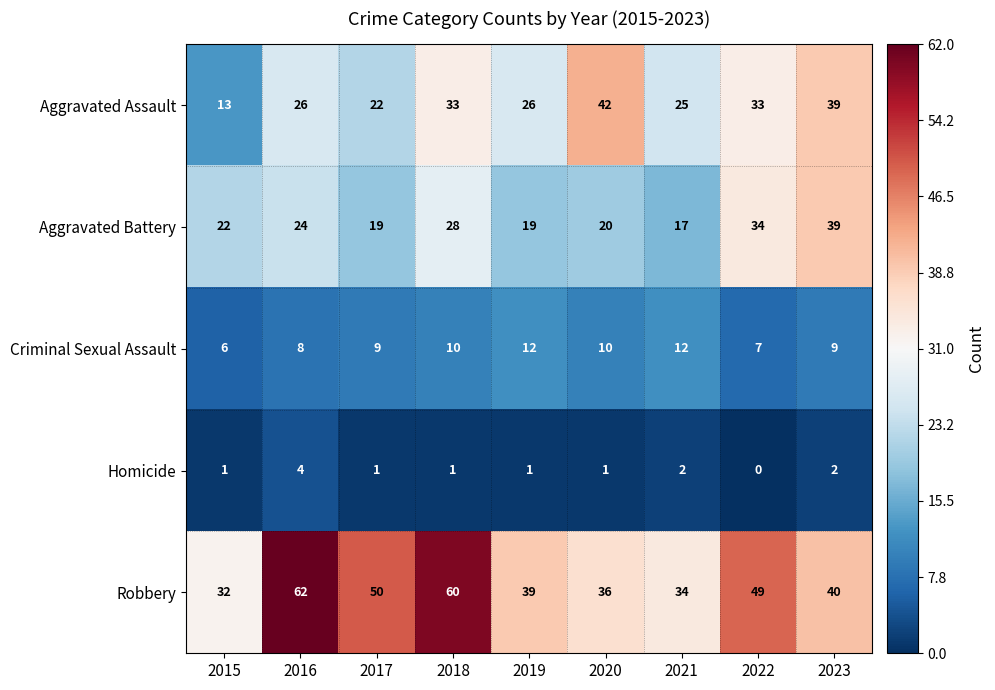

What is the approximate value of Aggravated Battery at 2018?

28